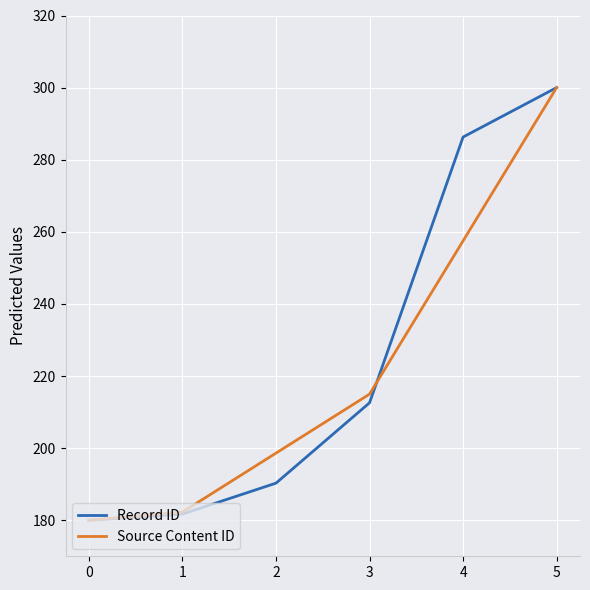

True or false: Record ID and Source Content ID cross at least once.

True